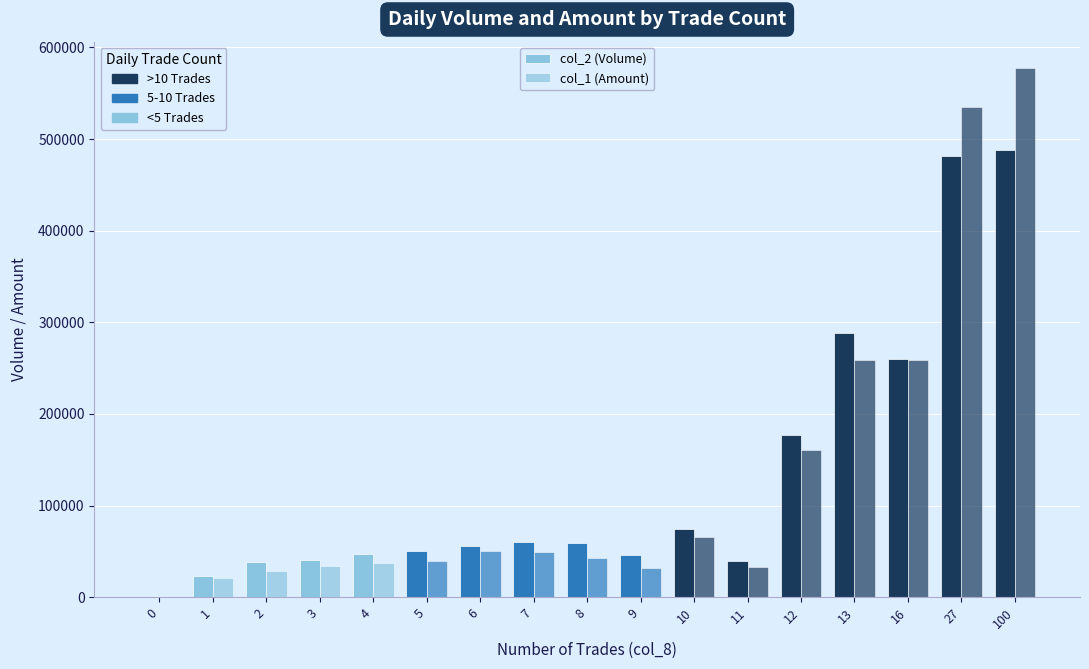

How many groups of bars are there?

17